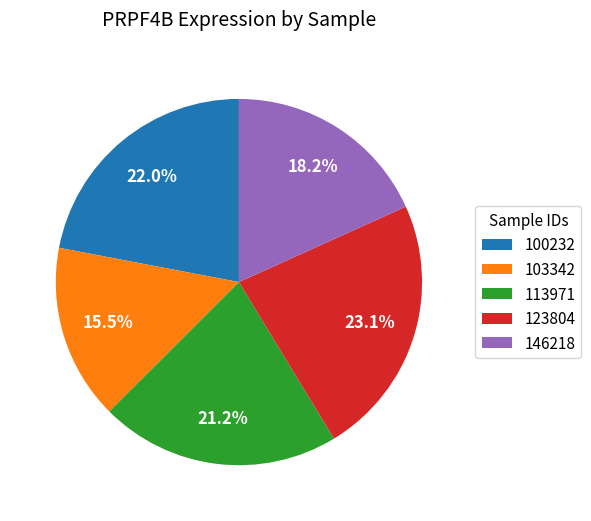

How many segments does this pie chart have?

5